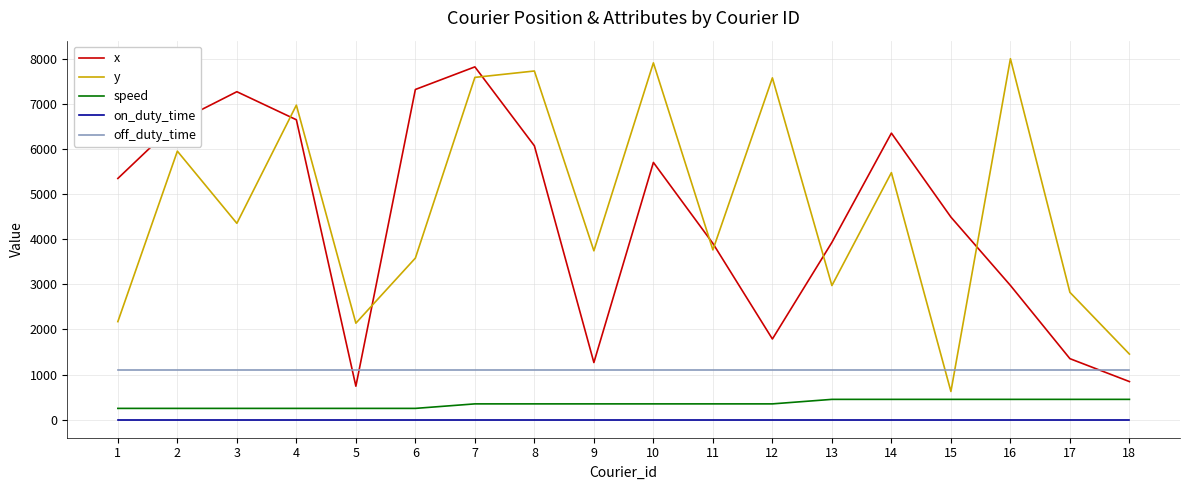

True or false: speed and on_duty_time cross at least once.

False